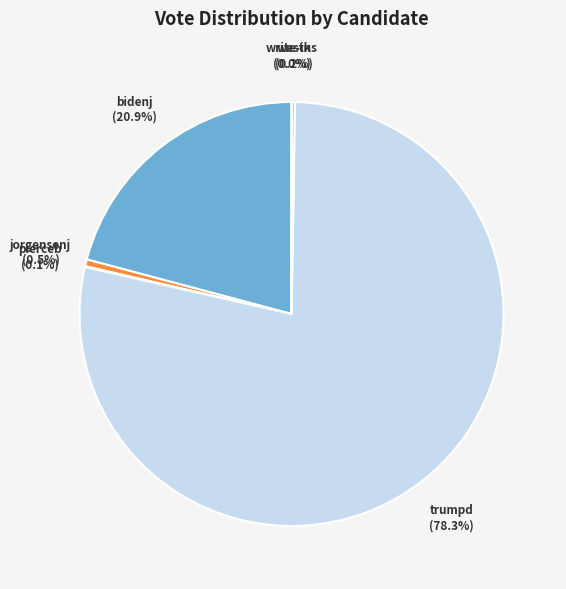

Which has a higher value, trumpd or jorgensenj?

trumpd